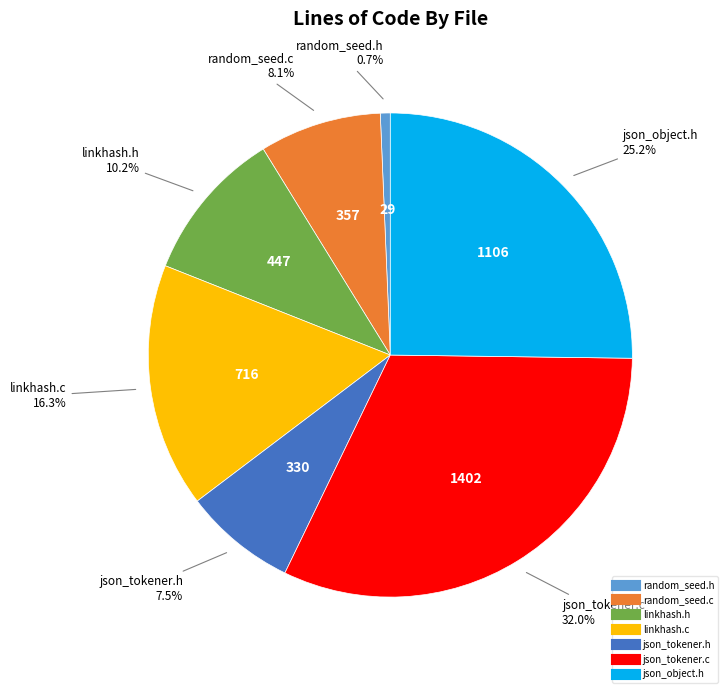

Rank the categories by value from lowest to highest.

random_seed.h, json_tokener.h, random_seed.c, linkhash.h, linkhash.c, json_object.h, json_tokener.c